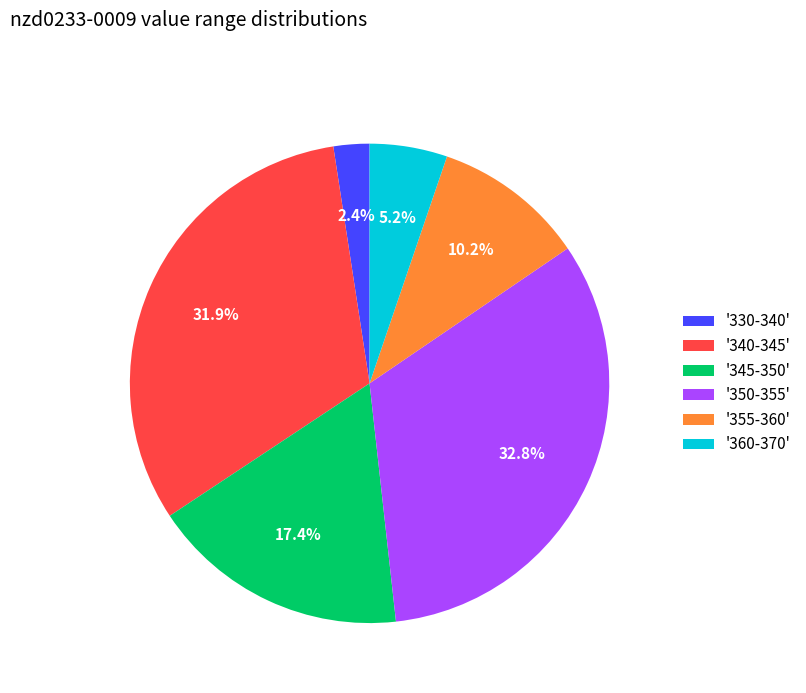

Between '345-350' and '360-370', which is larger?

'345-350'